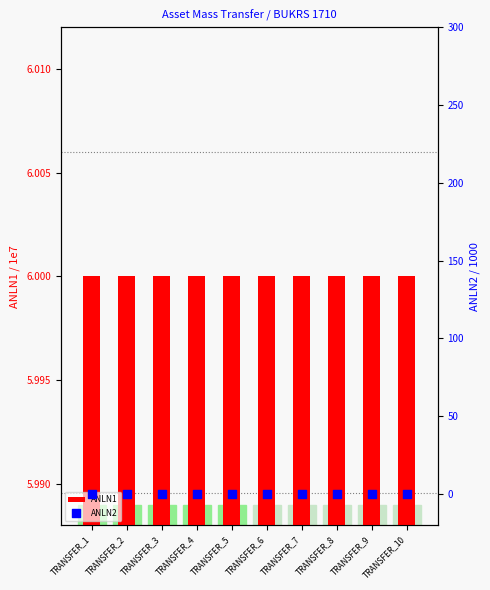

Which series has the widest spread of Y values?

ANLN2